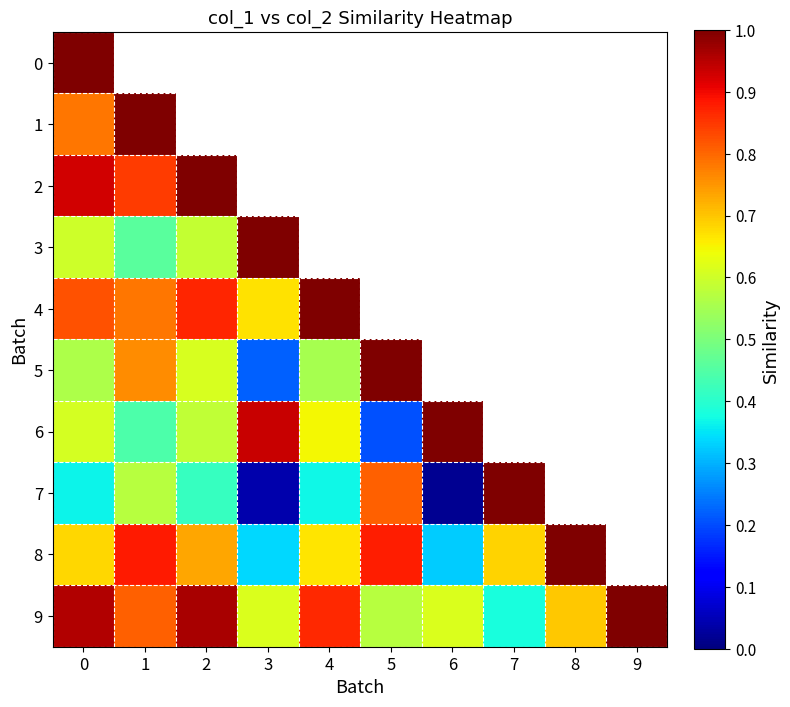

Rank the series at 1 from highest to lowest value.

1, 8, 2, 9, 0, 4, 5, 7, 3, 6